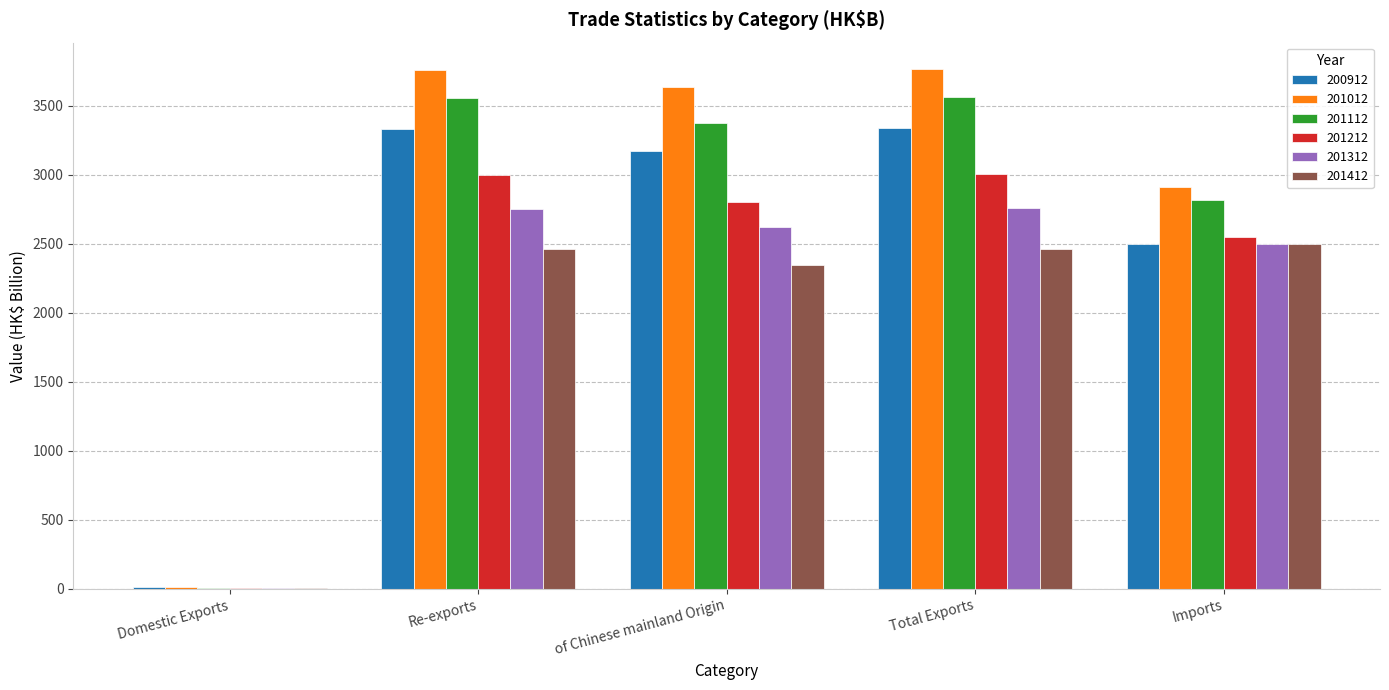

At which label is 201112 closest to 1783?

Imports